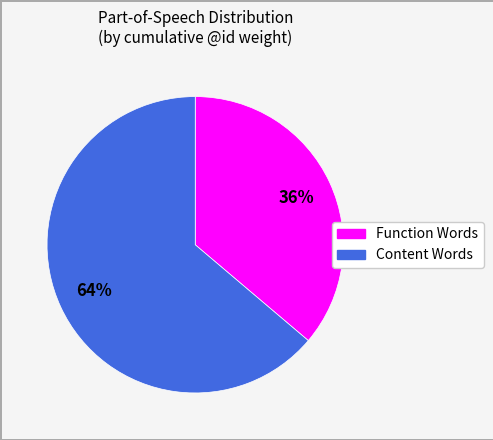

Is there a majority slice in this chart?

Yes